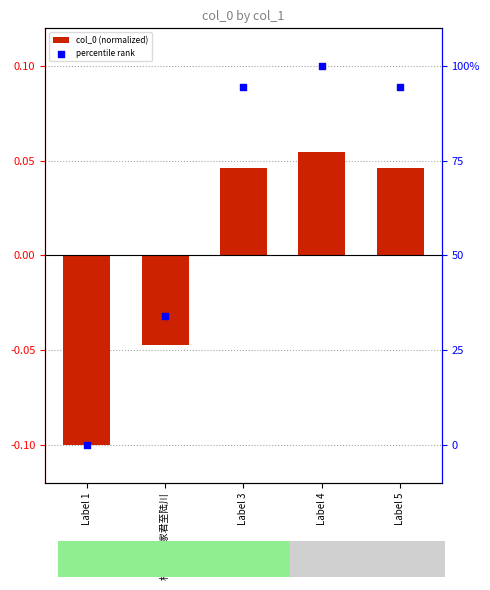

Which series has the widest spread of Y values?

percentile rank